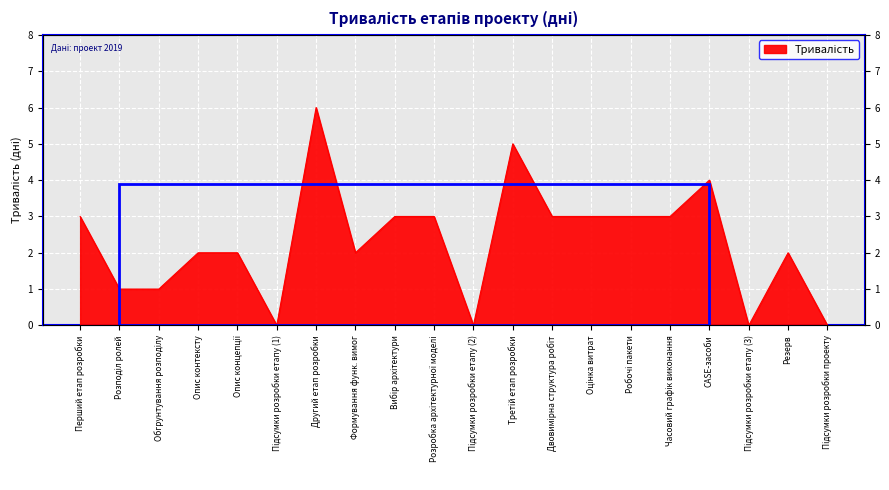

List the labels in order of value, smallest first.

Підсумки розробки етапу (1), Підсумки розробки етапу (2), Підсумки розробки етапу (3), Підсумки розробки проекту, Розподіл ролей, Обгрунтування розподілу, Опис контексту, Опис концепції, Формування функ. вимог, Резерв, Перший етап розробки, Вибір архітектури, Розробка архітектурної моделі, Двовимірна структура робіт, Оцінка витрат, Робочі пакети, Часовий графік виконання, CASE-засоби, Третій етап розробки, Другий етап розробки